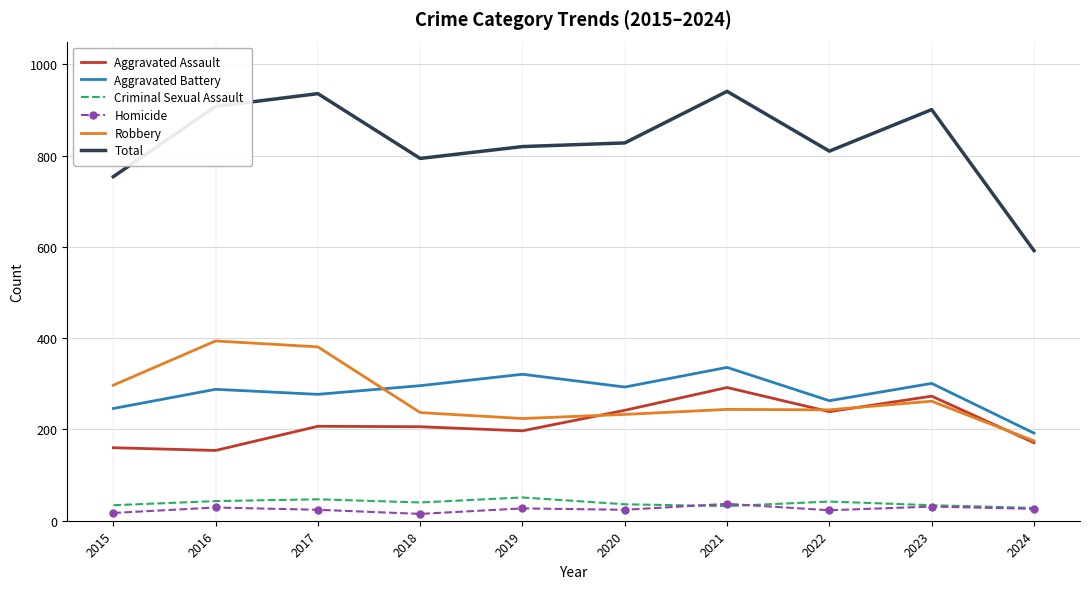

At how many categories does at least one series exceed 267?

10